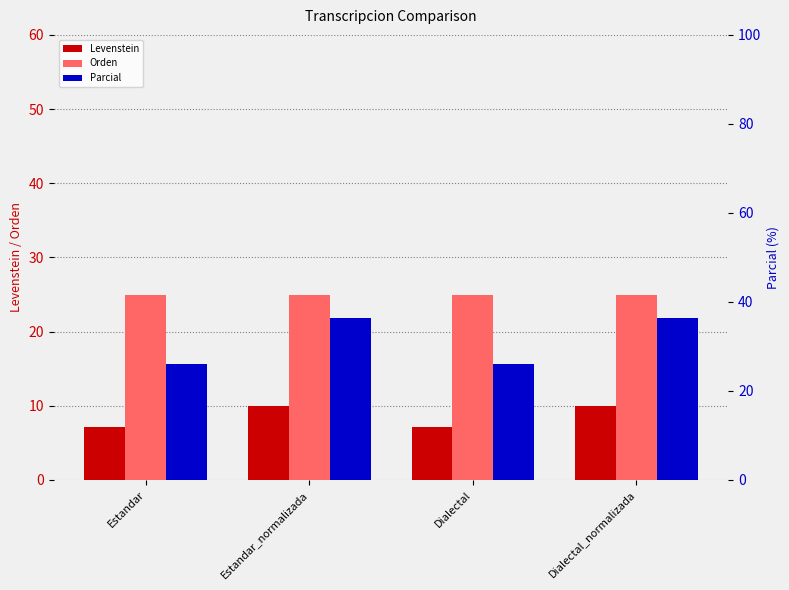

What position from the left is Dialectal_normalizada?

4